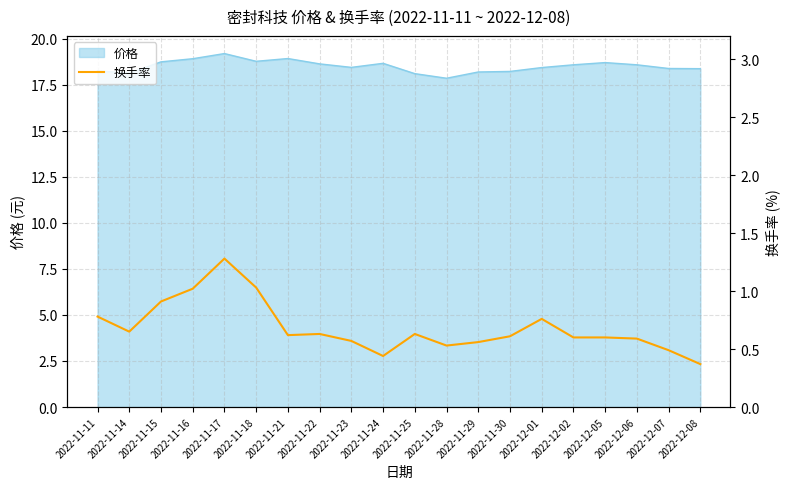

What is the label of the 18th point from the left?

2022-12-06